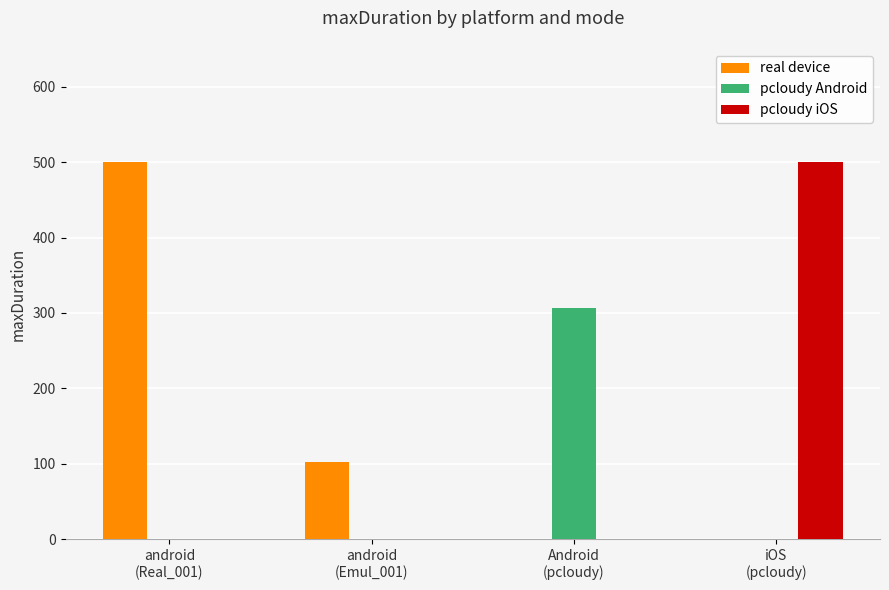

What is the sum of all real device values?

603